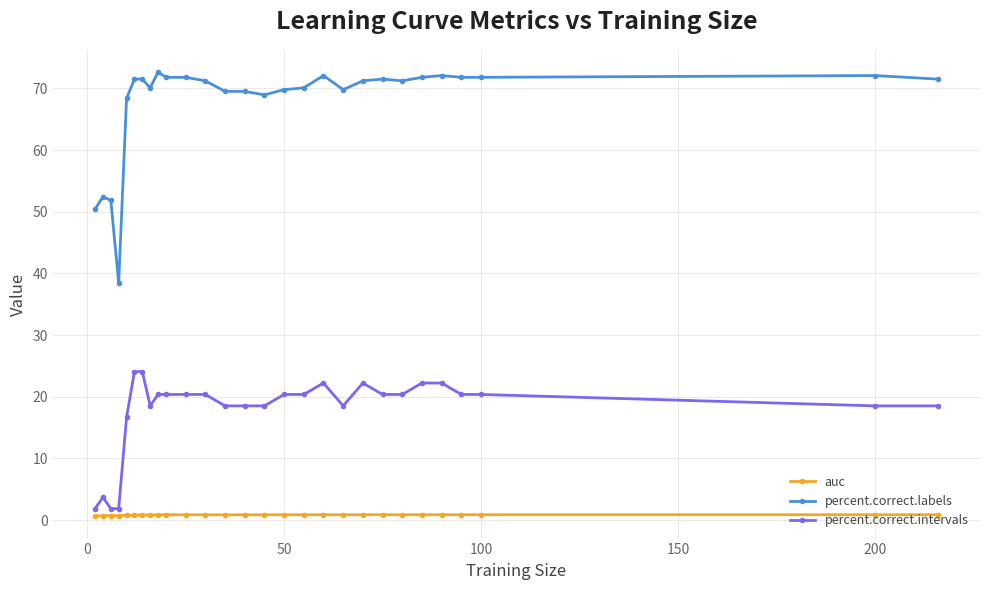

List the series in order of their peak value, lowest first.

auc, percent.correct.intervals, percent.correct.labels